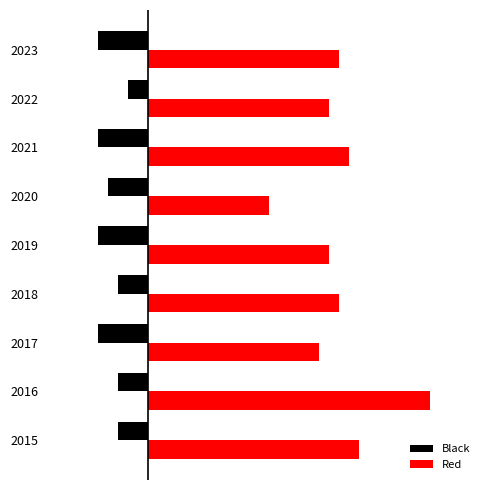

What are all the series names shown in the legend?

Black, Red